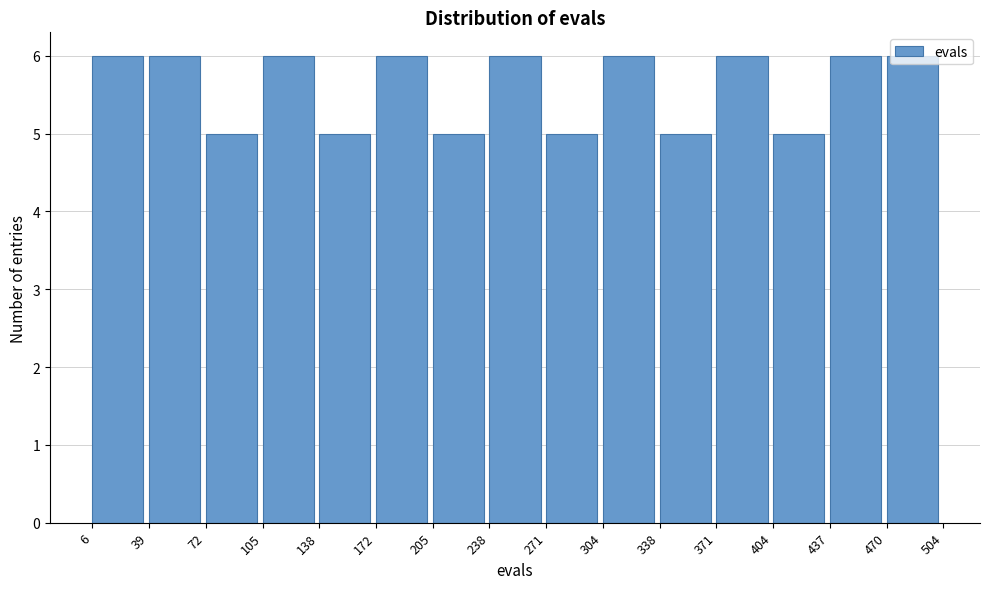

What is the height of the bar covering 172 to 205 on the x-axis? The values are not printed on the chart, so give them approximately, as read against the axis.

6